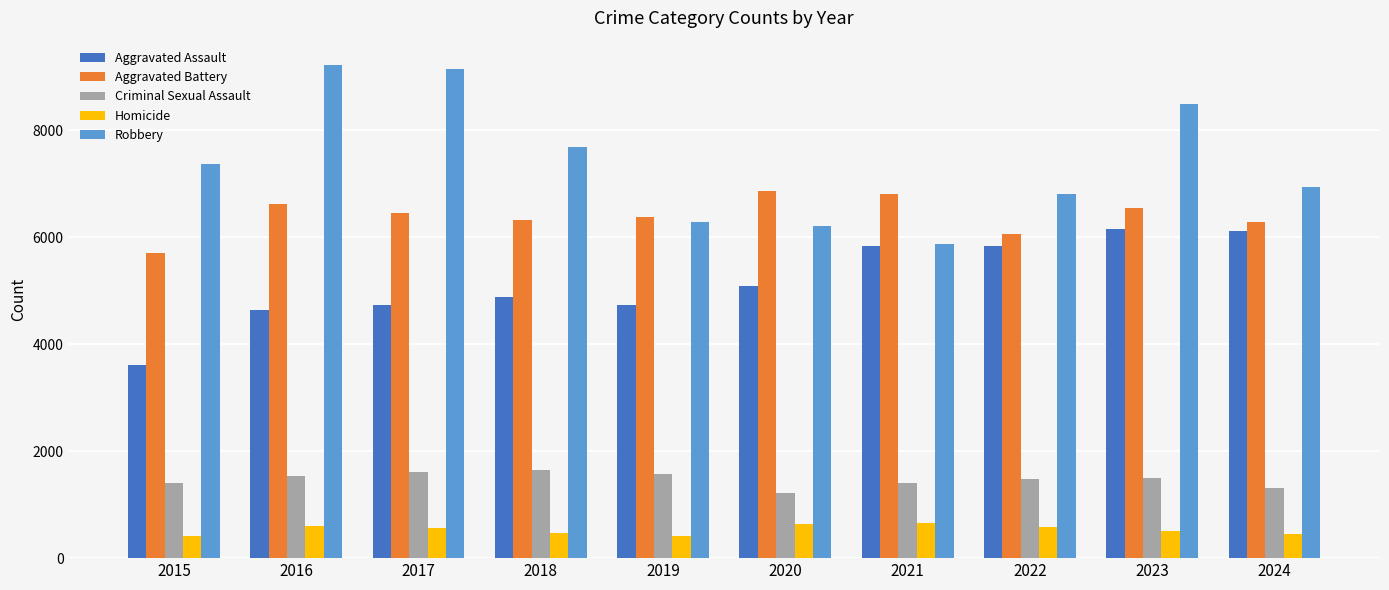

Which series has the widest spread of values?

Robbery